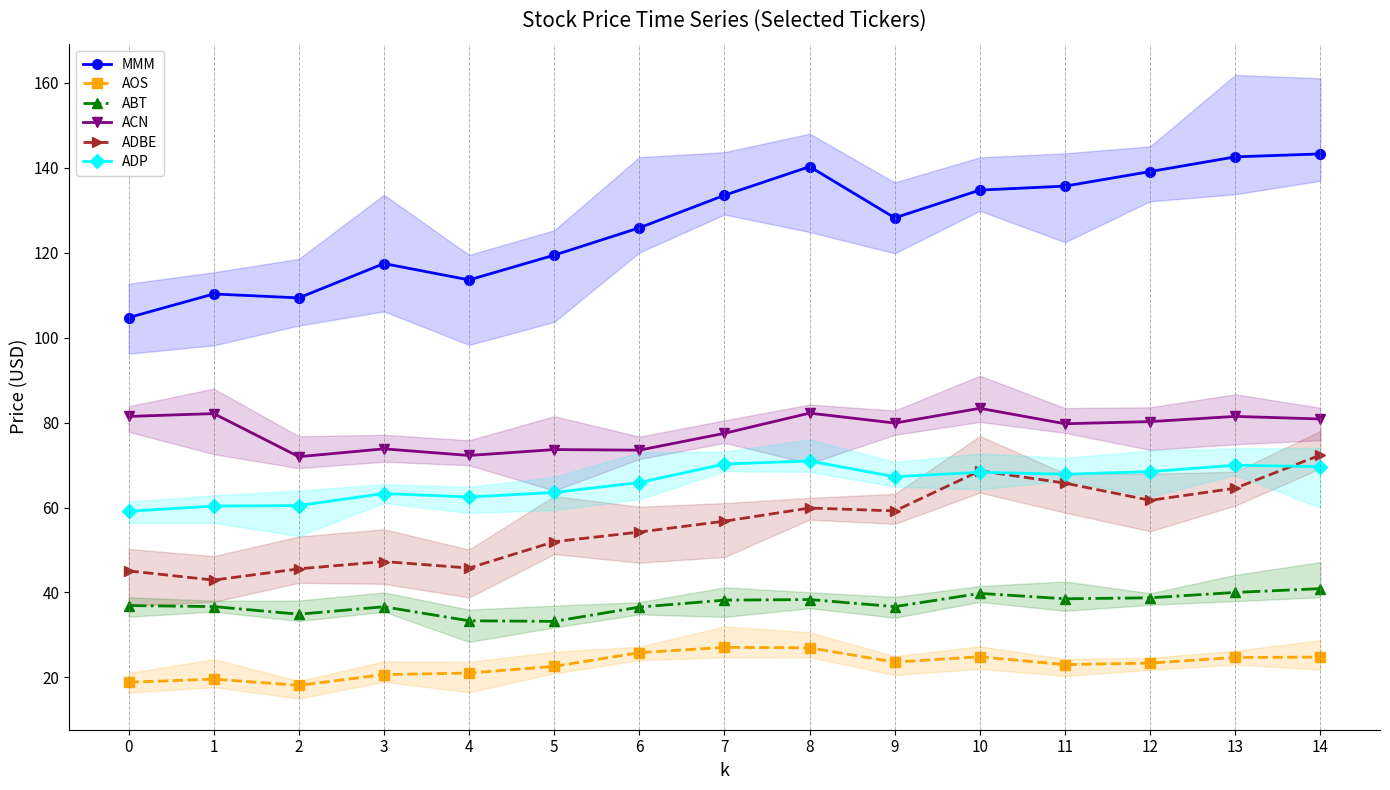

In ACN, how many points are higher than both neighbors (excluding endpoints)?

6